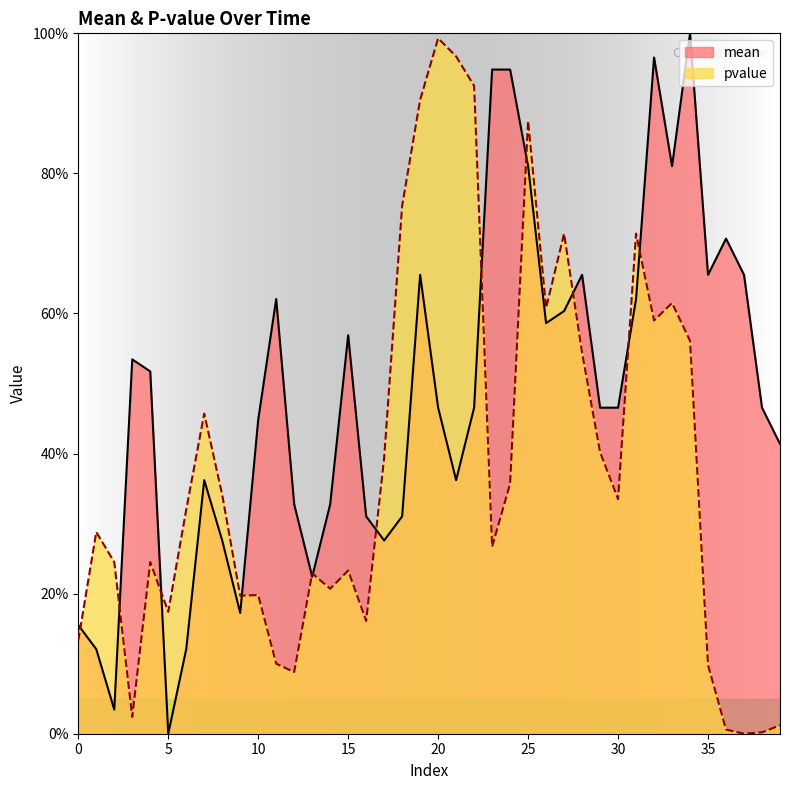

What are all the series names shown in the legend?

mean, pvalue